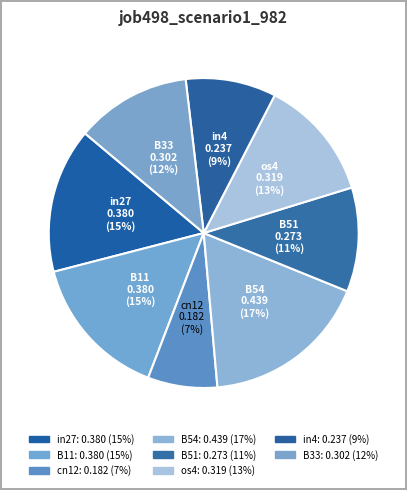

How many segments does this pie chart have?

8